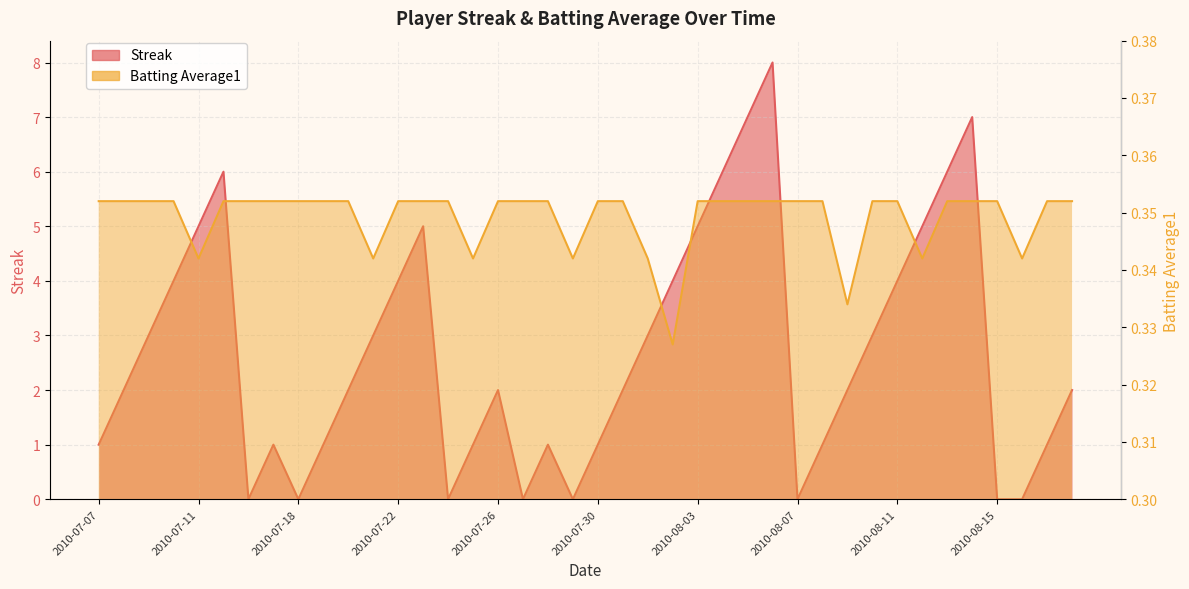

What is the label of the 27th point from the left?

2010-08-05